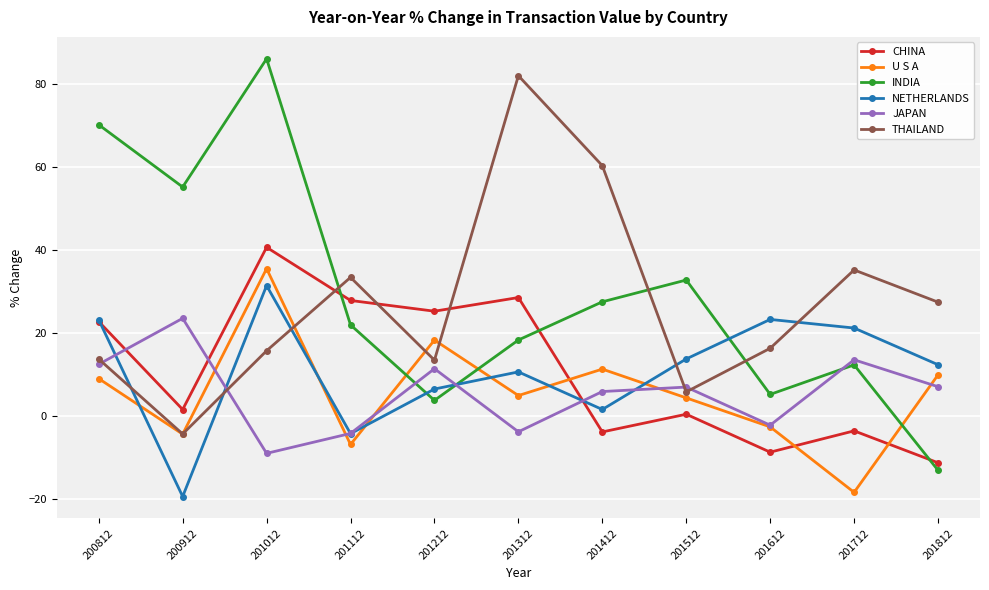

What is the spread (max minus min) of values at 201312?

85.8